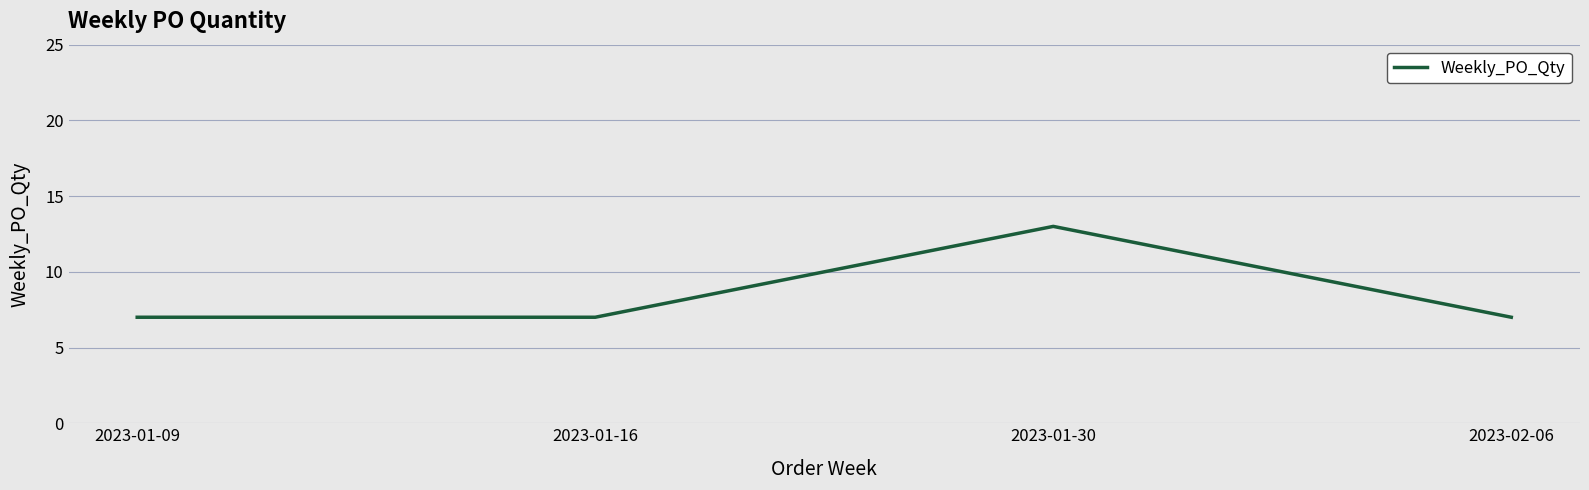

Reading left to right, list all the values displayed in this chart.

2023-01-09=7	2023-01-16=7	2023-01-30=13	2023-02-06=7